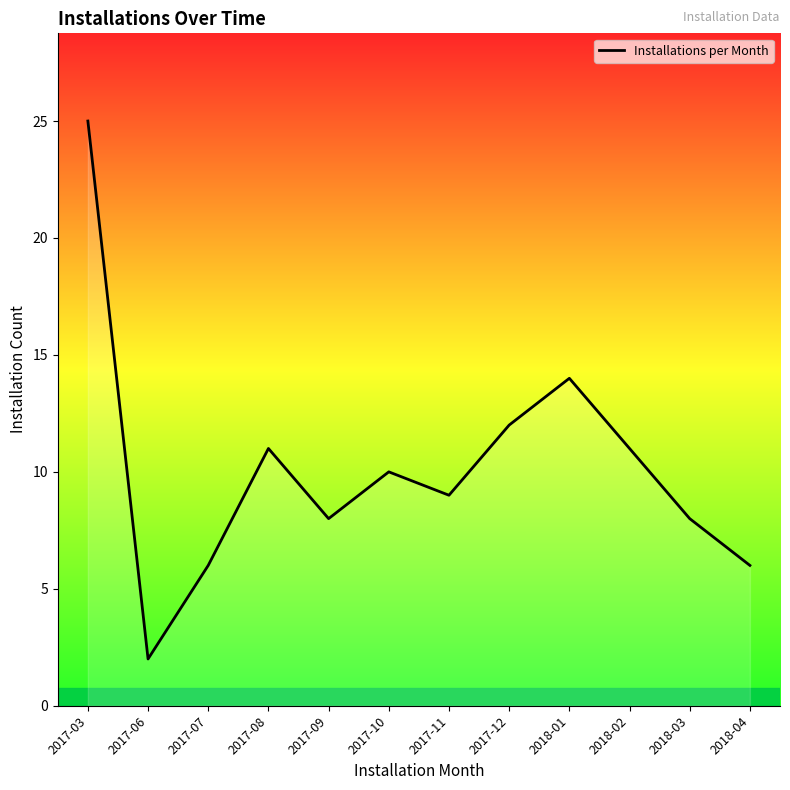

What is the sum of the values at 2017-07 and 2018-02?

17